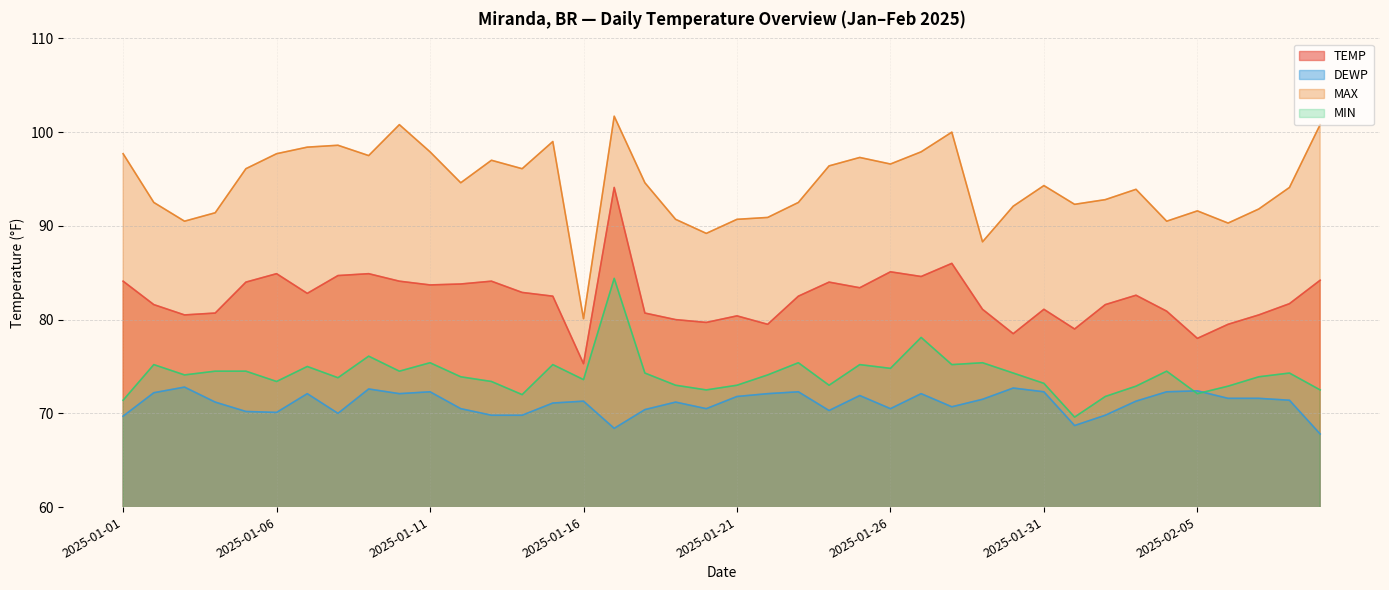

After their last crossing, which series has the higher values: DEWP or MIN?

MIN